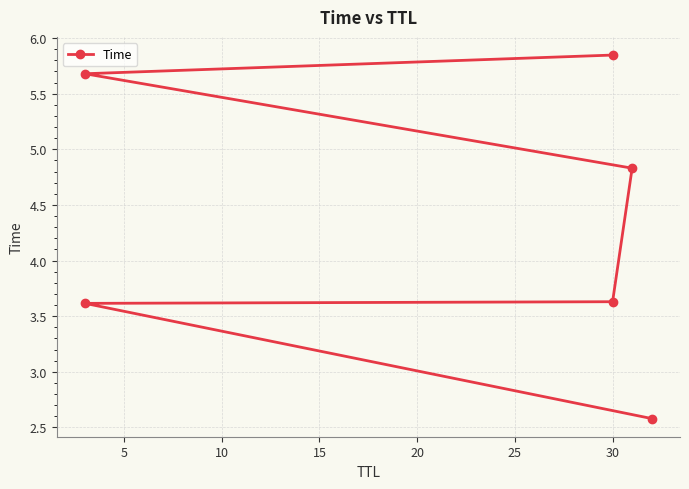

True or false: there are more than 0 points higher than both neighbors.

False